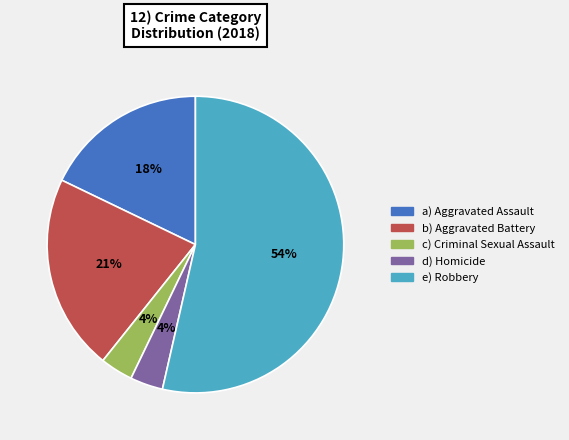

To the nearest percent, what is the difference between the largest and smallest slice percentages?

50%